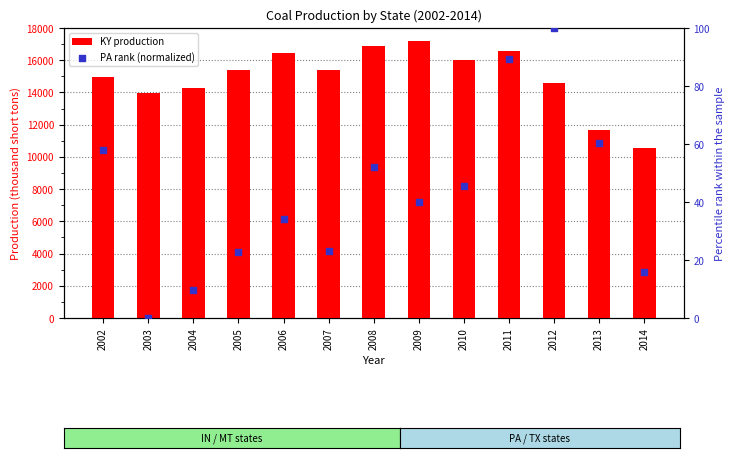

Which series has the largest total across all categories?

KY production